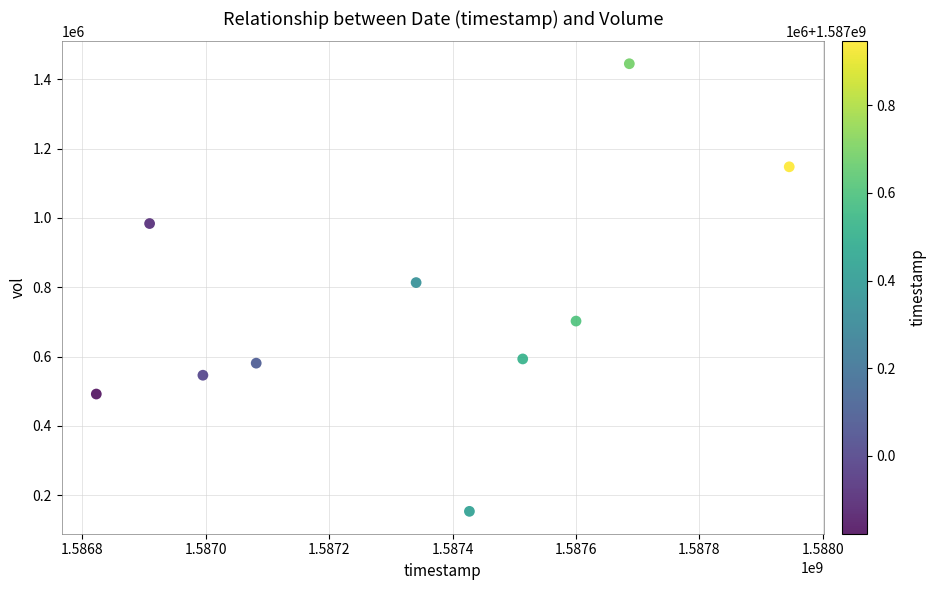

What Y value in the scatter plot is closest to 799100?

813400